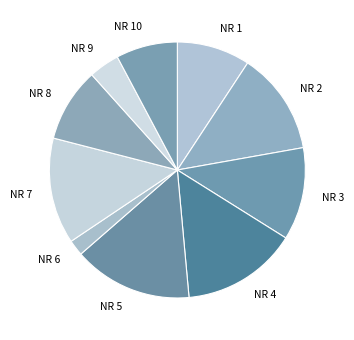

The NR 8 slice represents 22% of the pie. True or false?

False